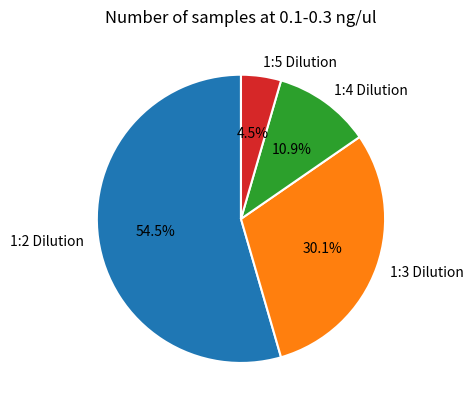

True or false: 1:2 Dilution accounts for 48% of the total.

False